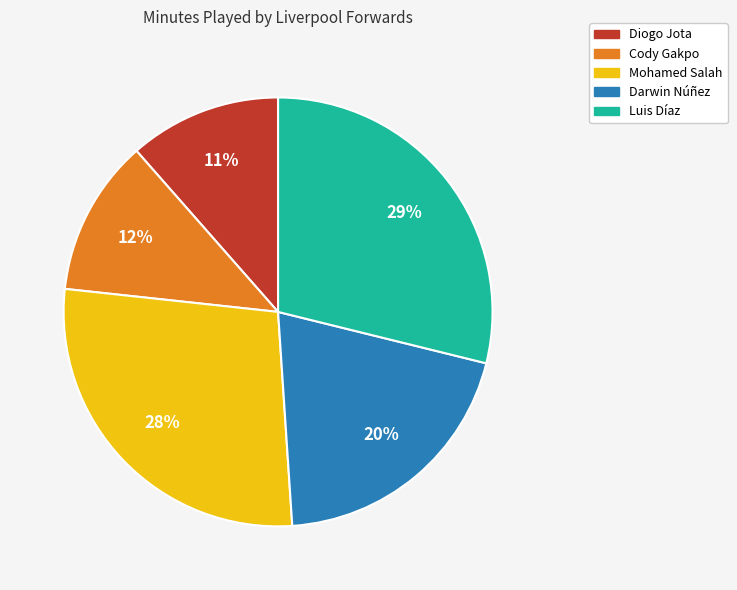

What is the largest slice in the pie chart?

Luis Díaz